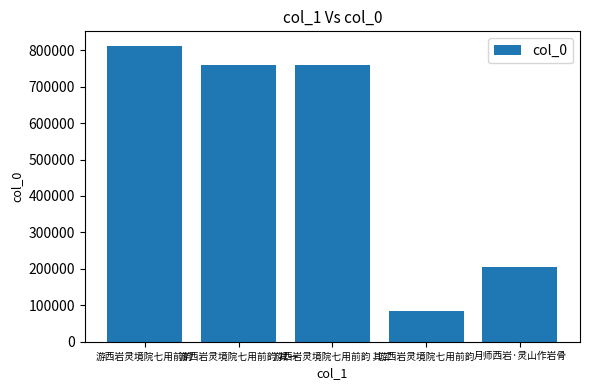

How many data points are less than 759922?

2